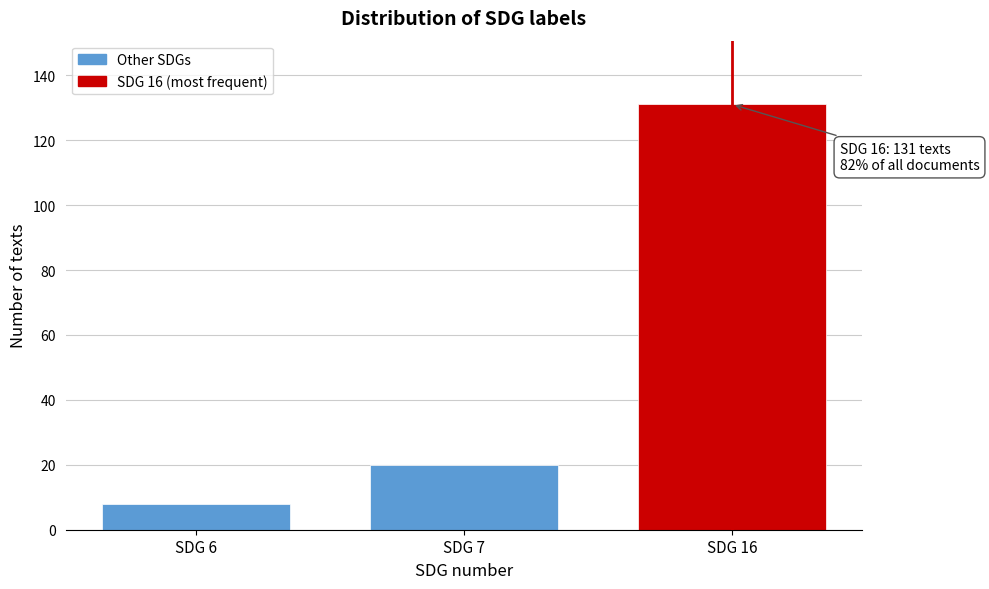

Reading right to left, transcribe all the data shown in this chart.

SDG 16=131	SDG 7=20	SDG 6=8